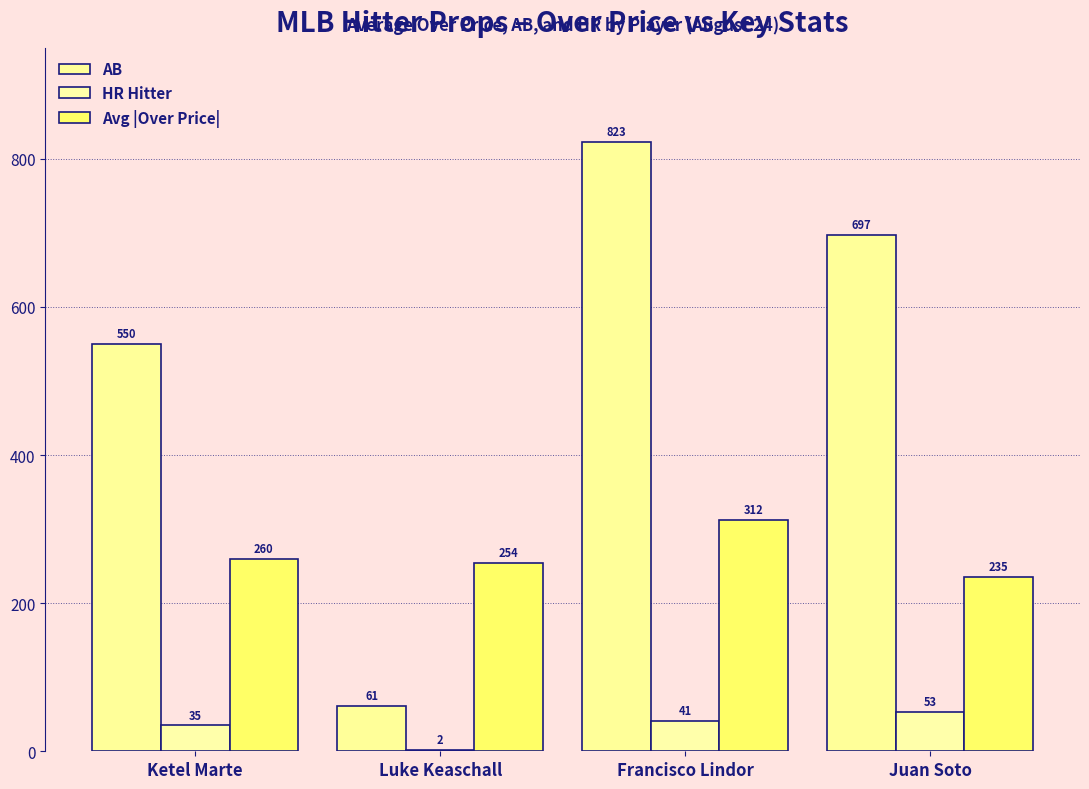

The value of AB at Francisco Lindor is 823.0. True or false?

True